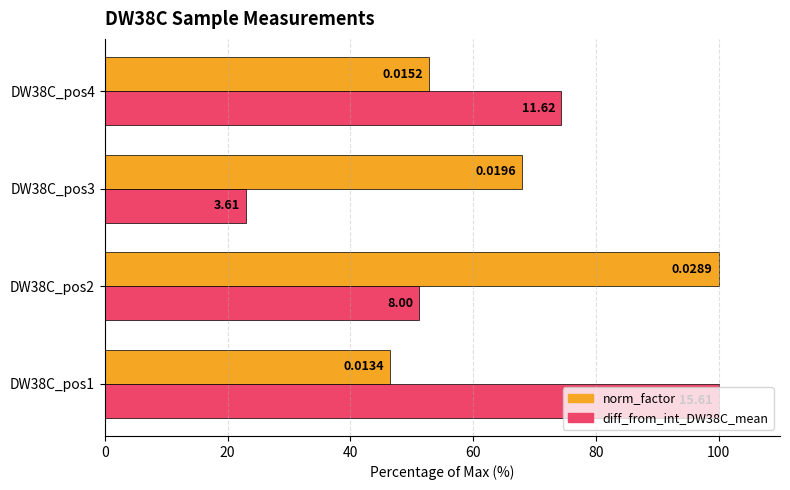

What are all the series names shown in the legend?

norm_factor, diff_from_int_DW38C_mean